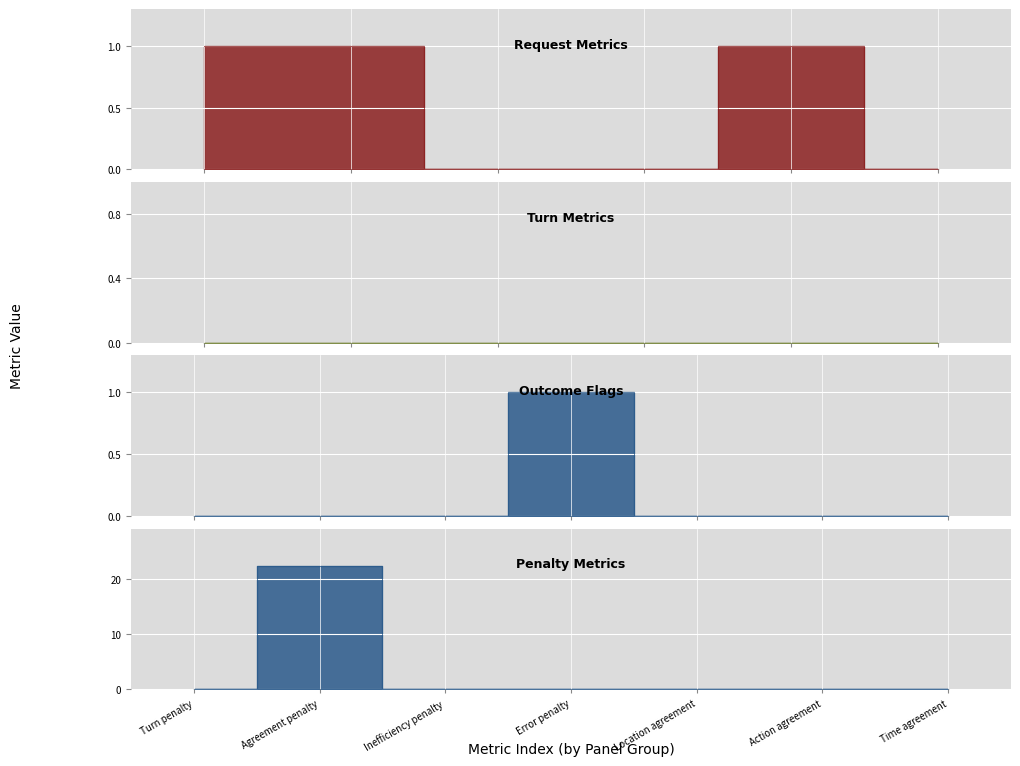

Does the chart display data point markers on the line(s)?

No